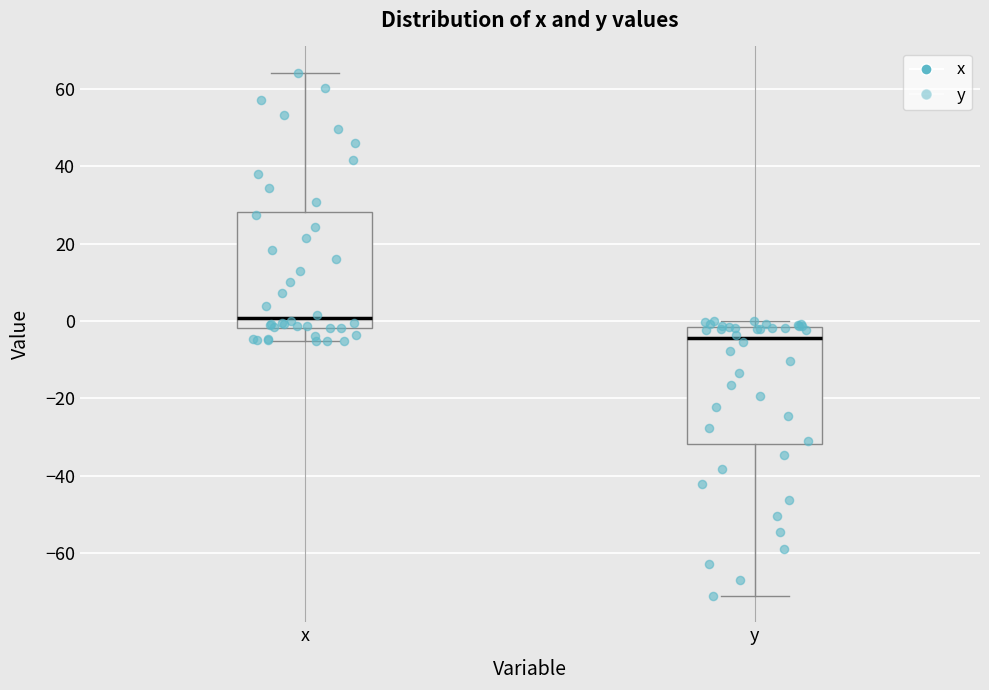

Which box's median line is the lowest?

y